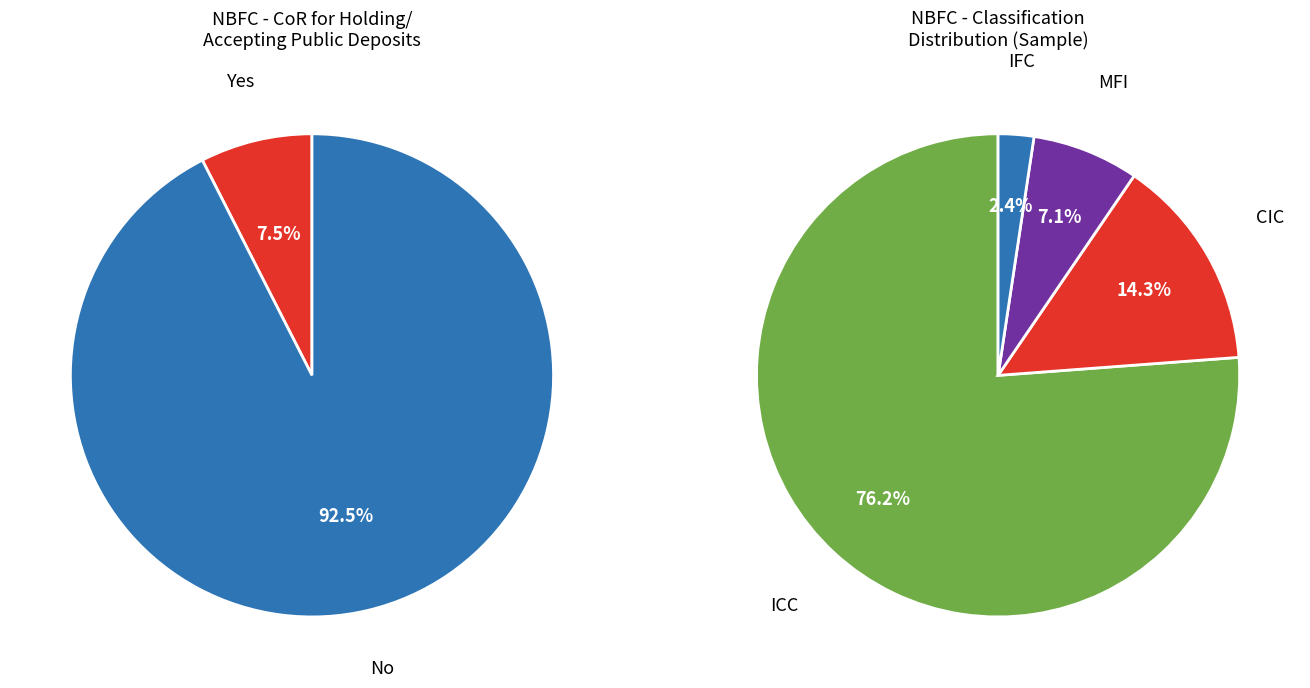

Which category accounts for the majority?

No